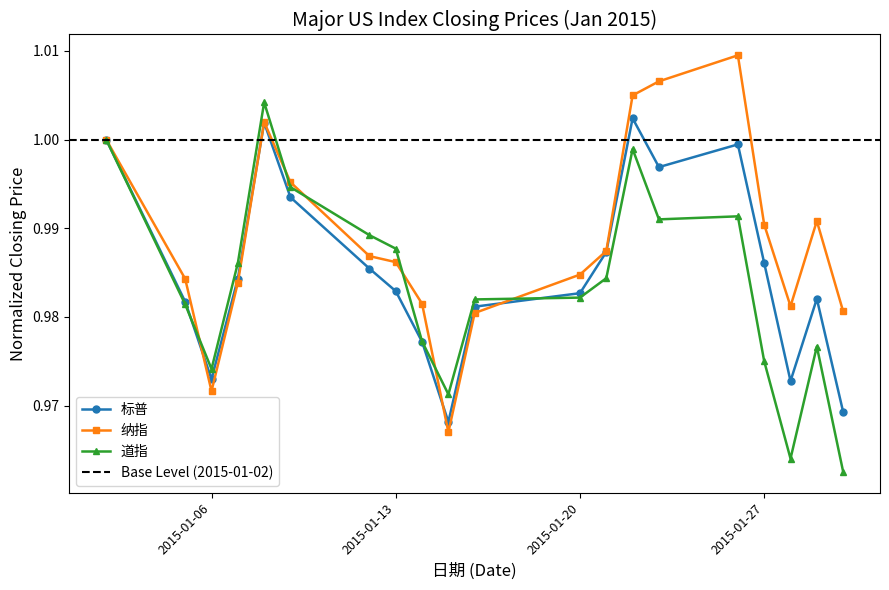

Between which two adjacent categories do 道指 and 纳指 first intersect?

2015-01-05 and 2015-01-06